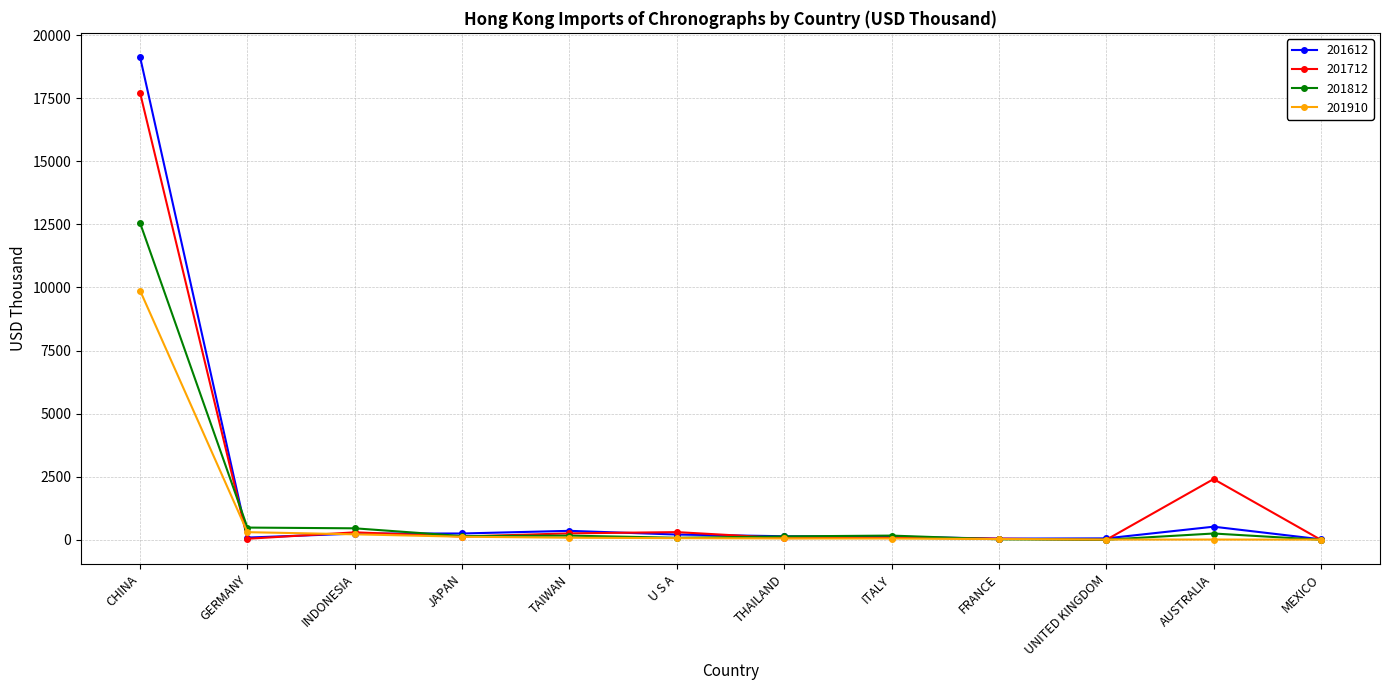

Is this an area chart (filled region under the line)?

No